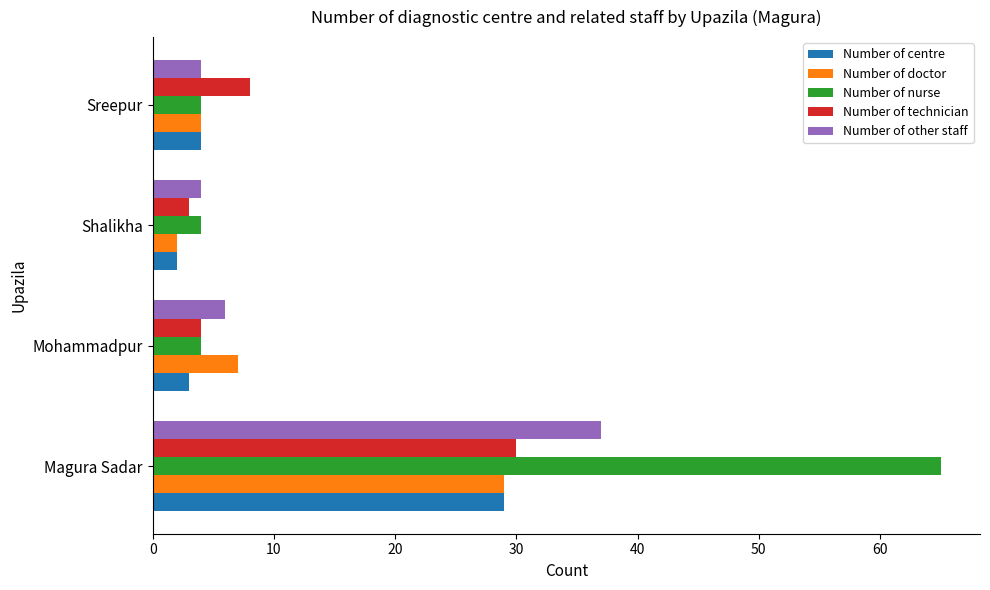

At how many categories does at least one series exceed 52?

1